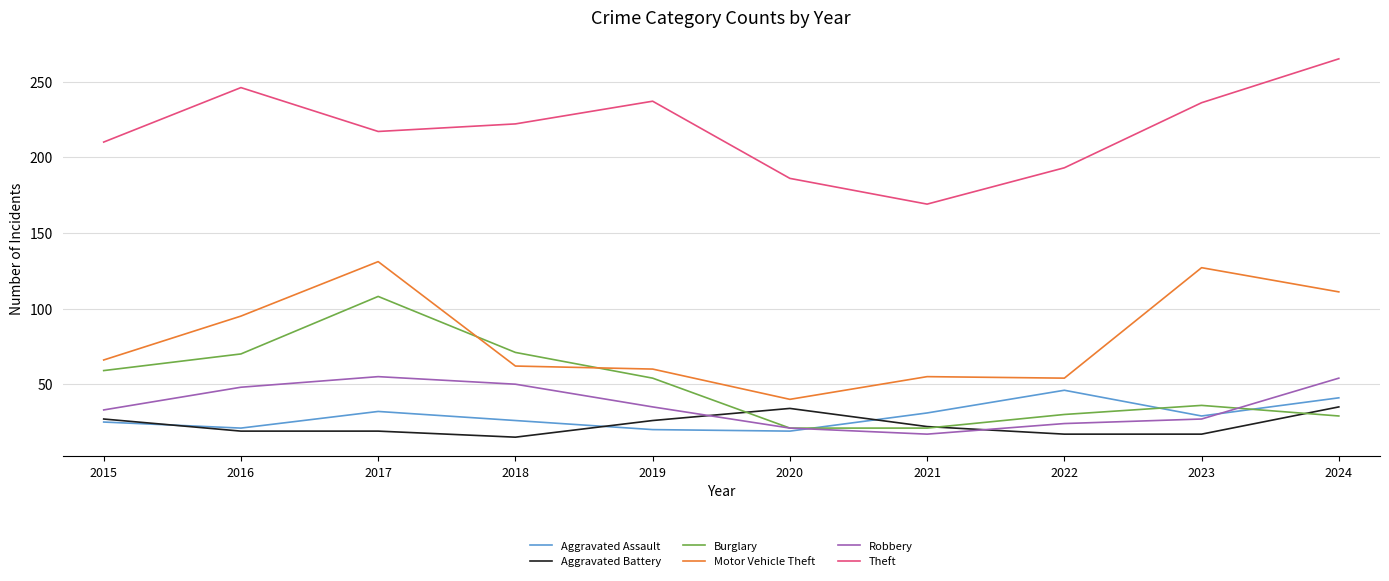

True or false: Aggravated Assault has more than 1 points higher than both neighbors.

True